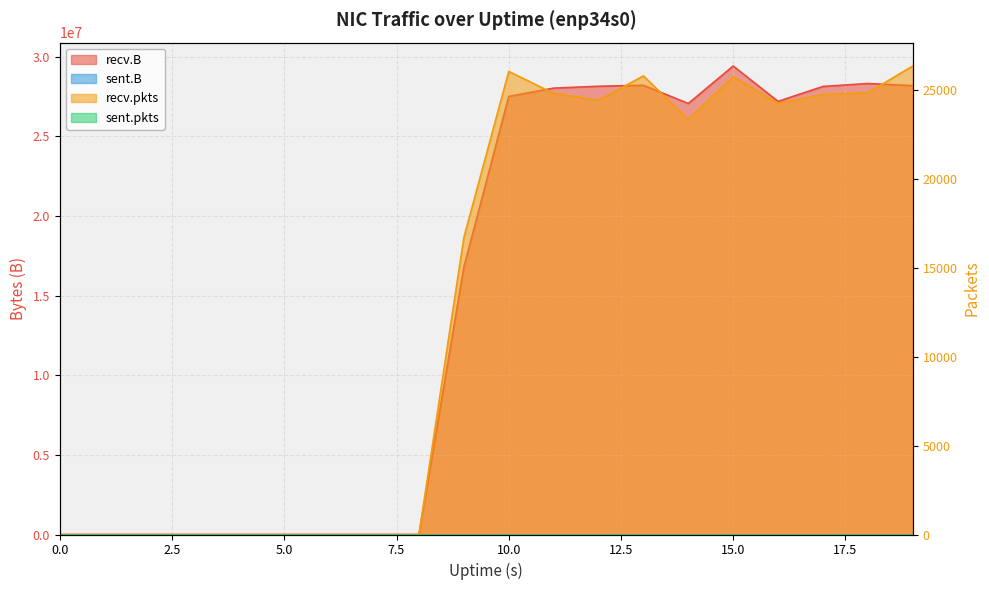

What position from the left is 17.5?

8